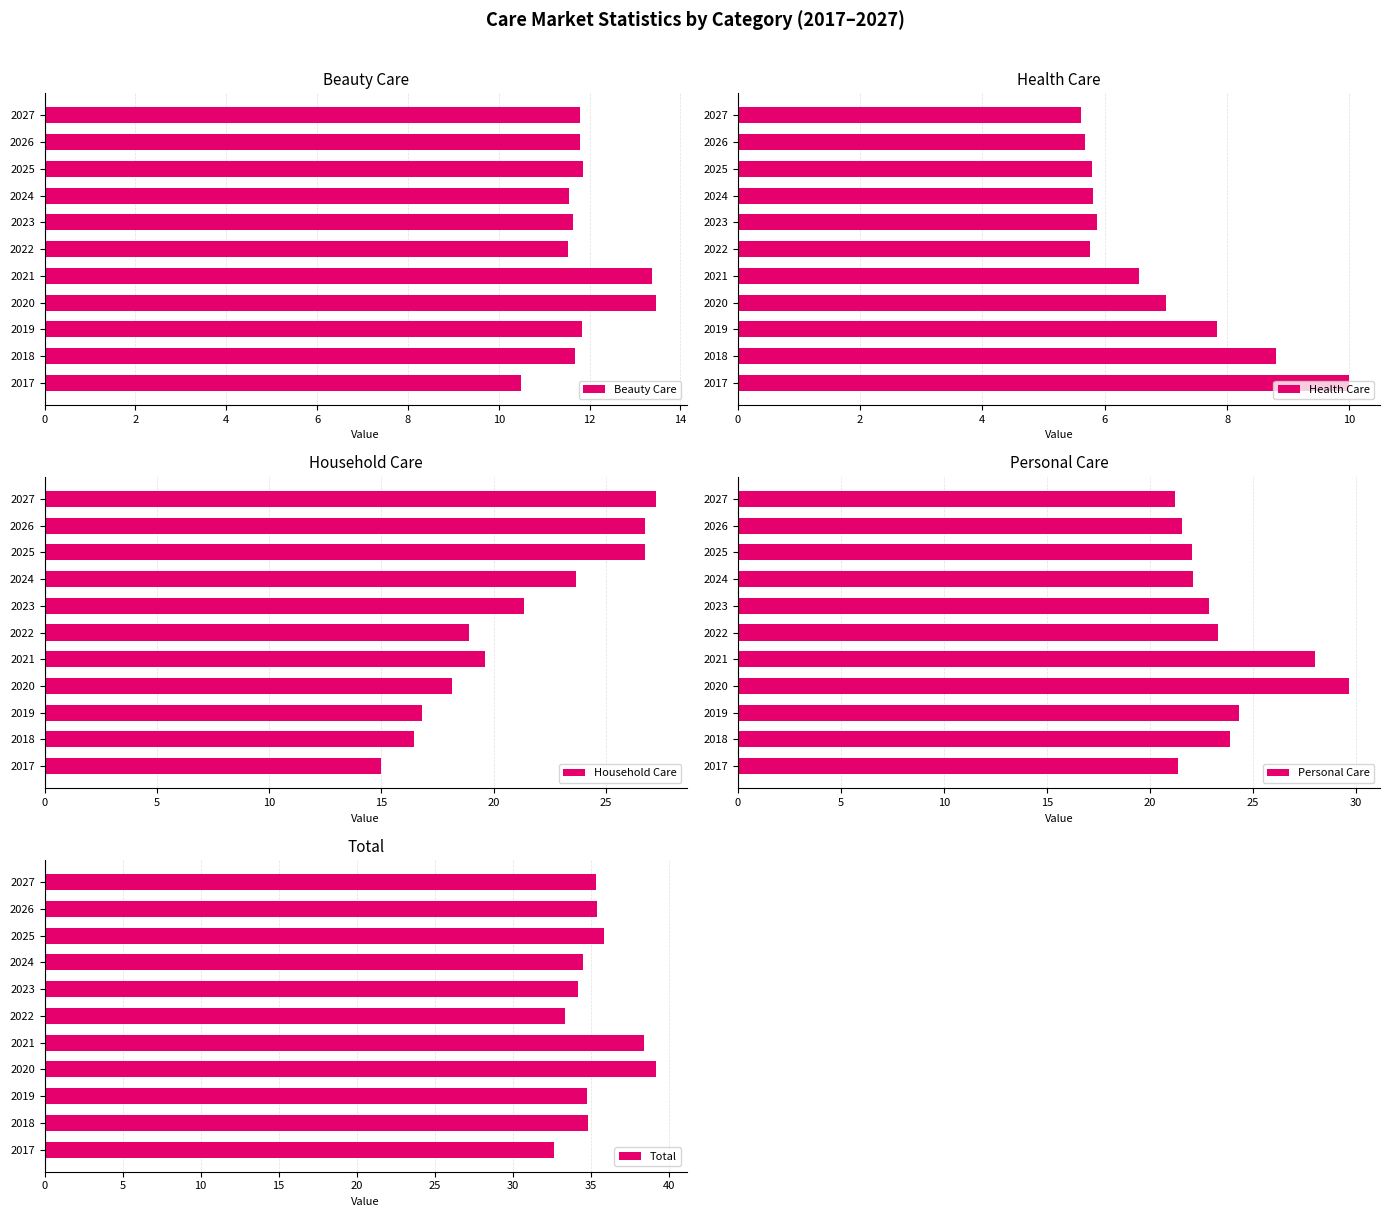

Which category has the lowest value in the Beauty Care series?

2017